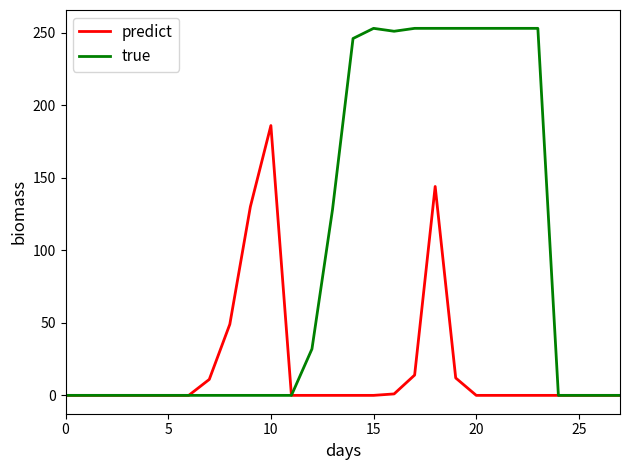

Which series has the largest range (max minus min)?

true